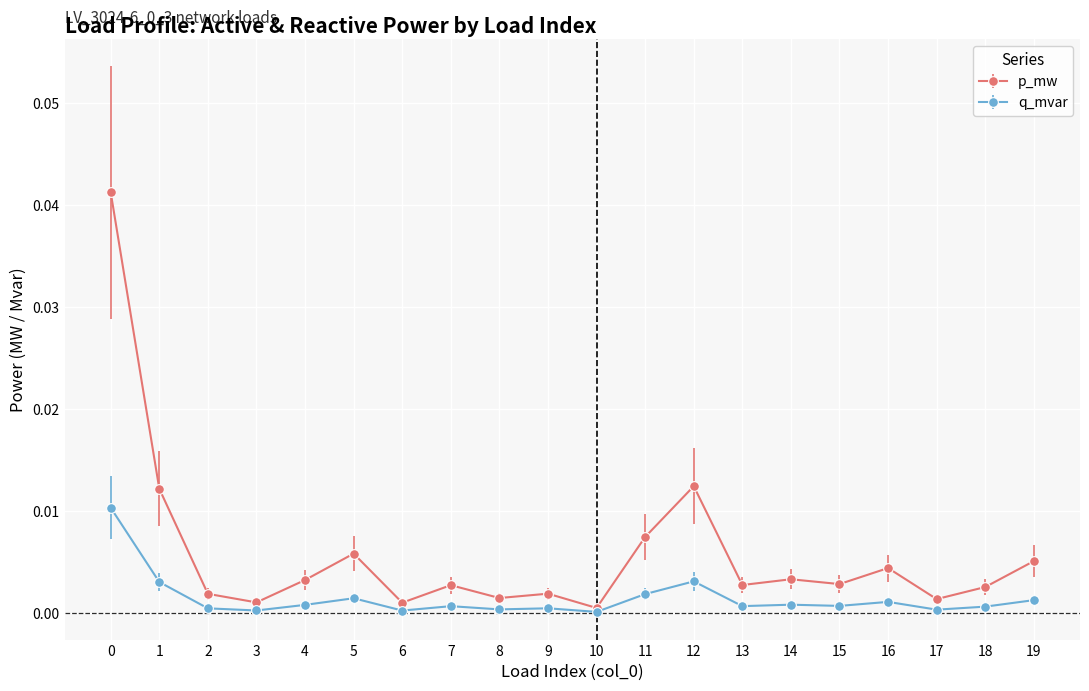

List the series in order of their peak value, highest first.

p_mw, q_mvar